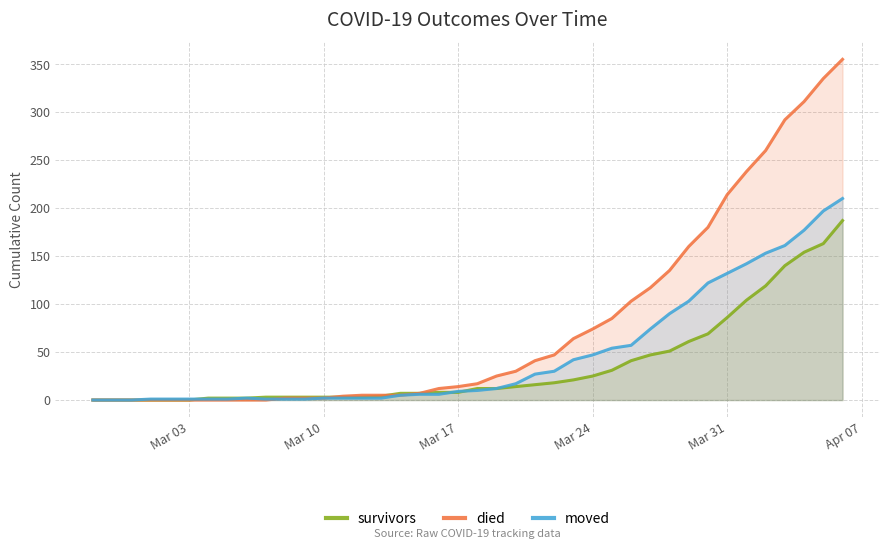

Which series has the largest total across all categories?

died